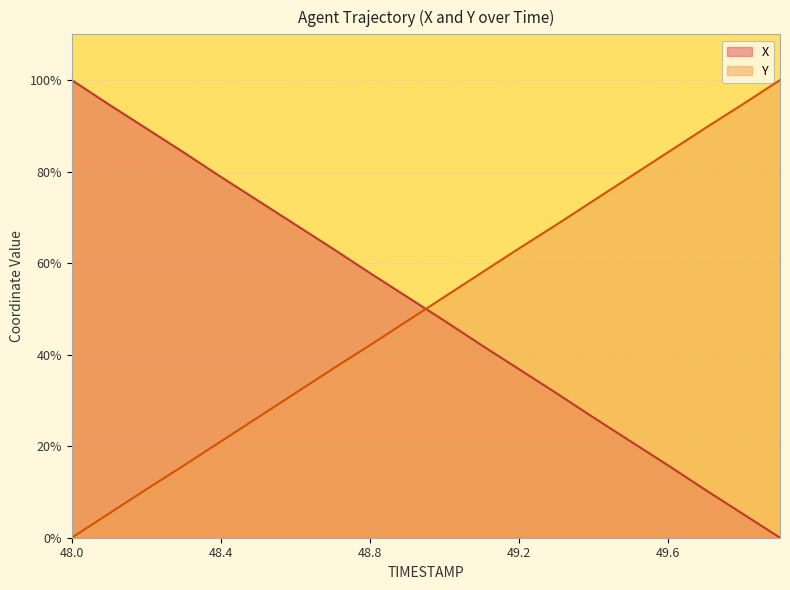

What are all the series names shown in the legend?

X, Y